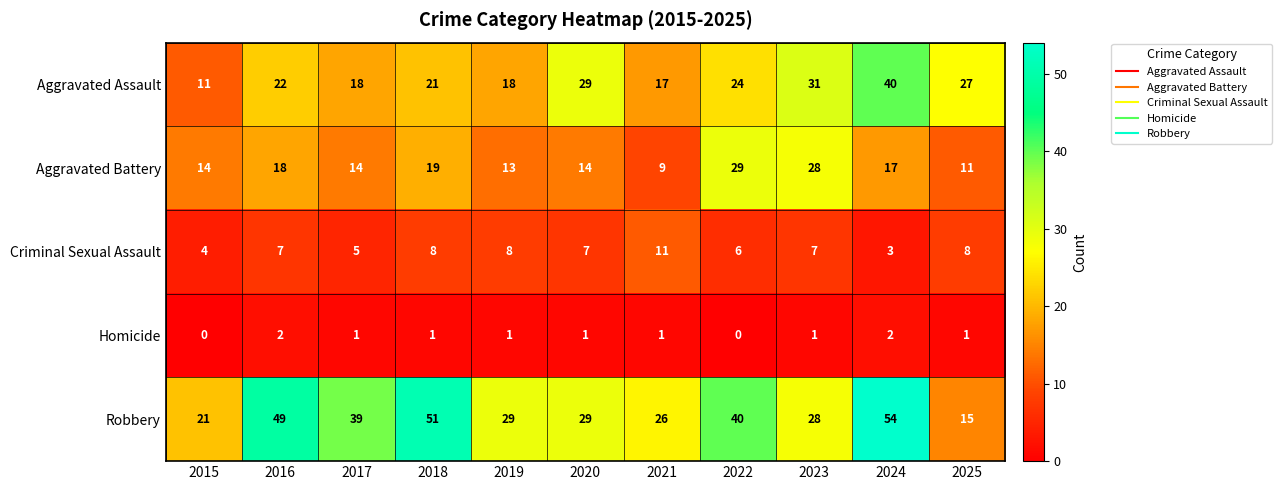

Rank the series by their average value, from highest to lowest.

Robbery, Aggravated Assault, Aggravated Battery, Criminal Sexual Assault, Homicide